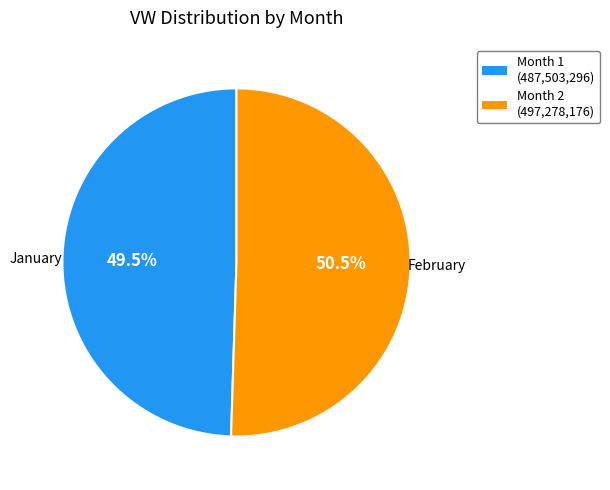

To the nearest percent, what is the difference between the largest and smallest slice percentages?

1%